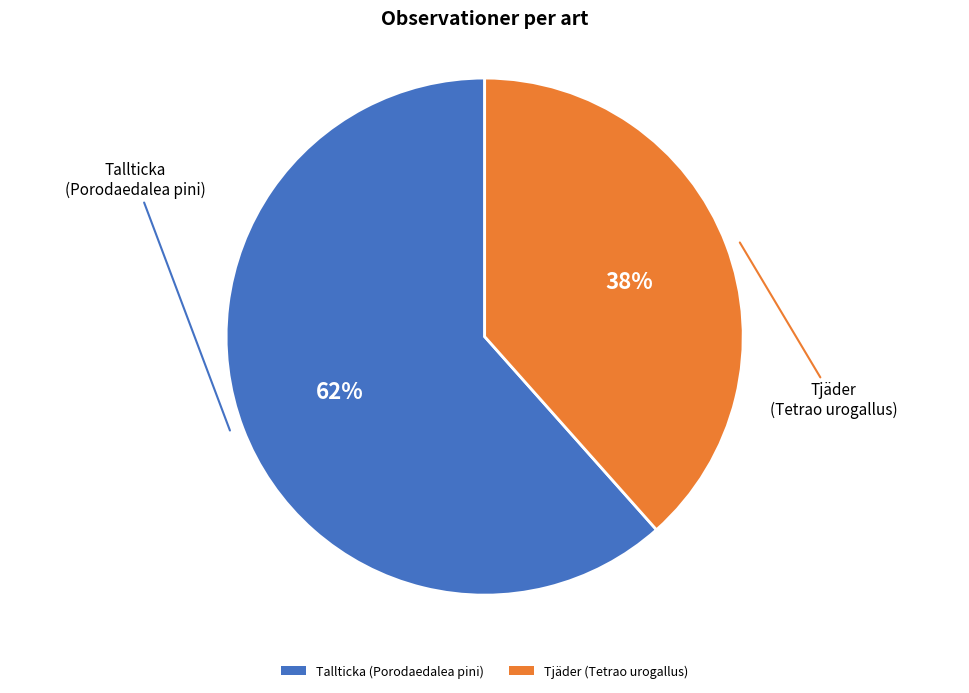

Combined, do Tallticka (Porodaedalea pini) and Tjäder (Tetrao urogallus) account for over 50%?

Yes